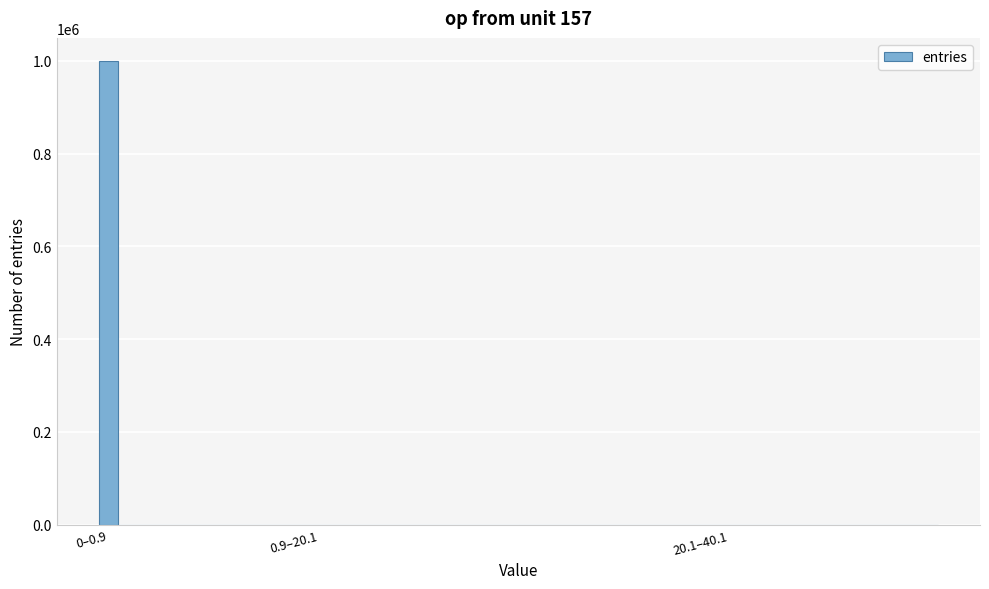

What is the greatest value displayed?

999762